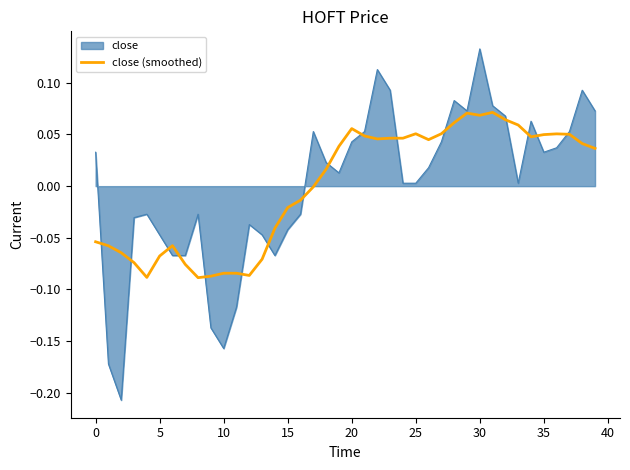

Which series has the largest range (max minus min)?

close